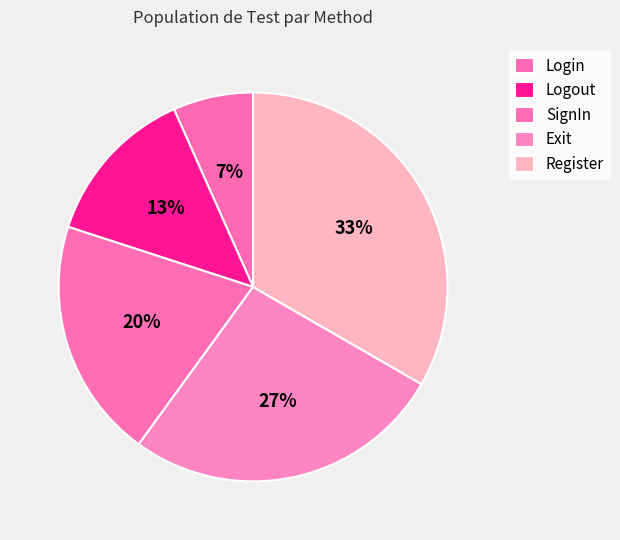

Is it true that Logout is 13% of the pie?

True